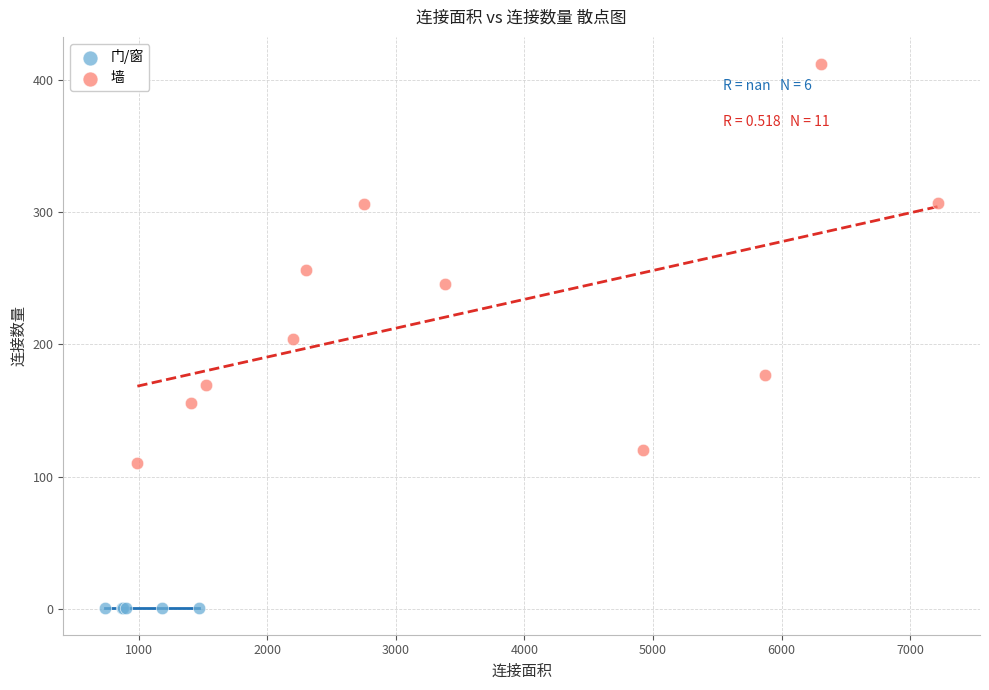

Which series contains the highest Y value?

墙